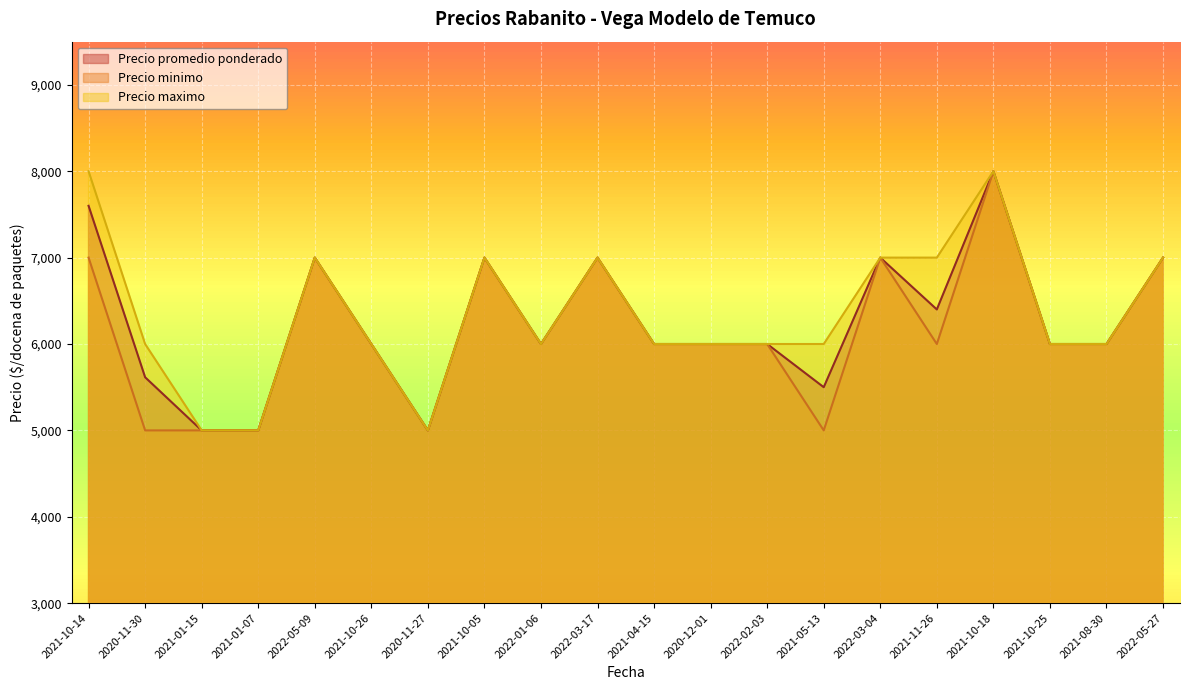

How many lines are shown in the chart?

3